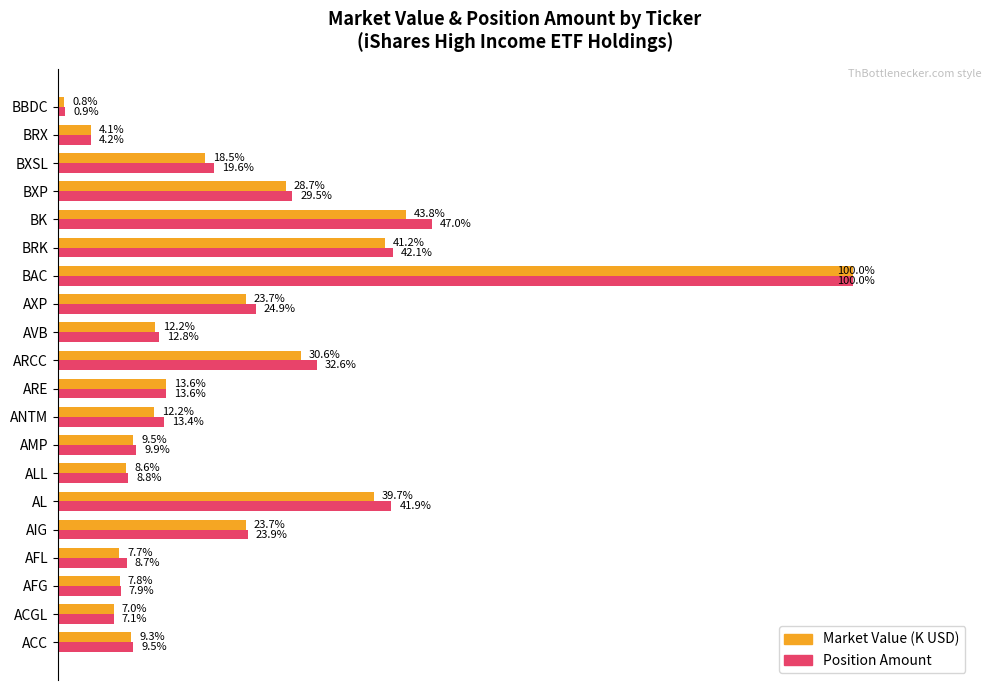

Which series has the largest range (max minus min)?

Market Value (K USD)